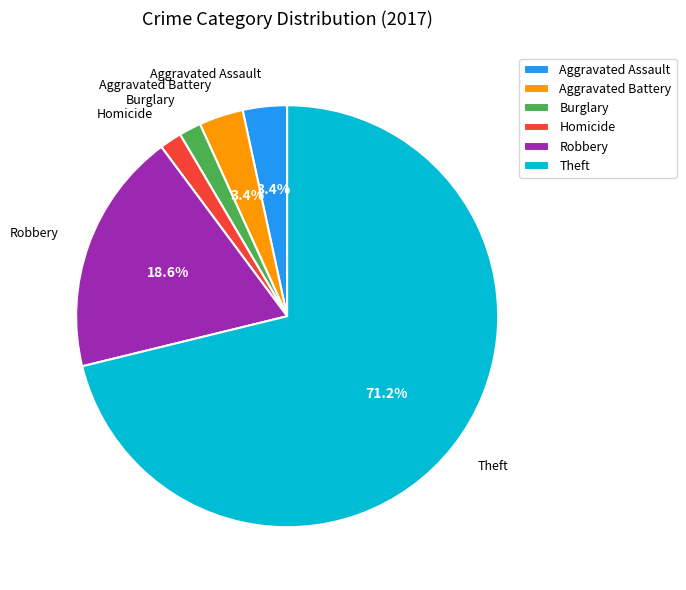

True or false: Theft accounts for 87% of the total.

False